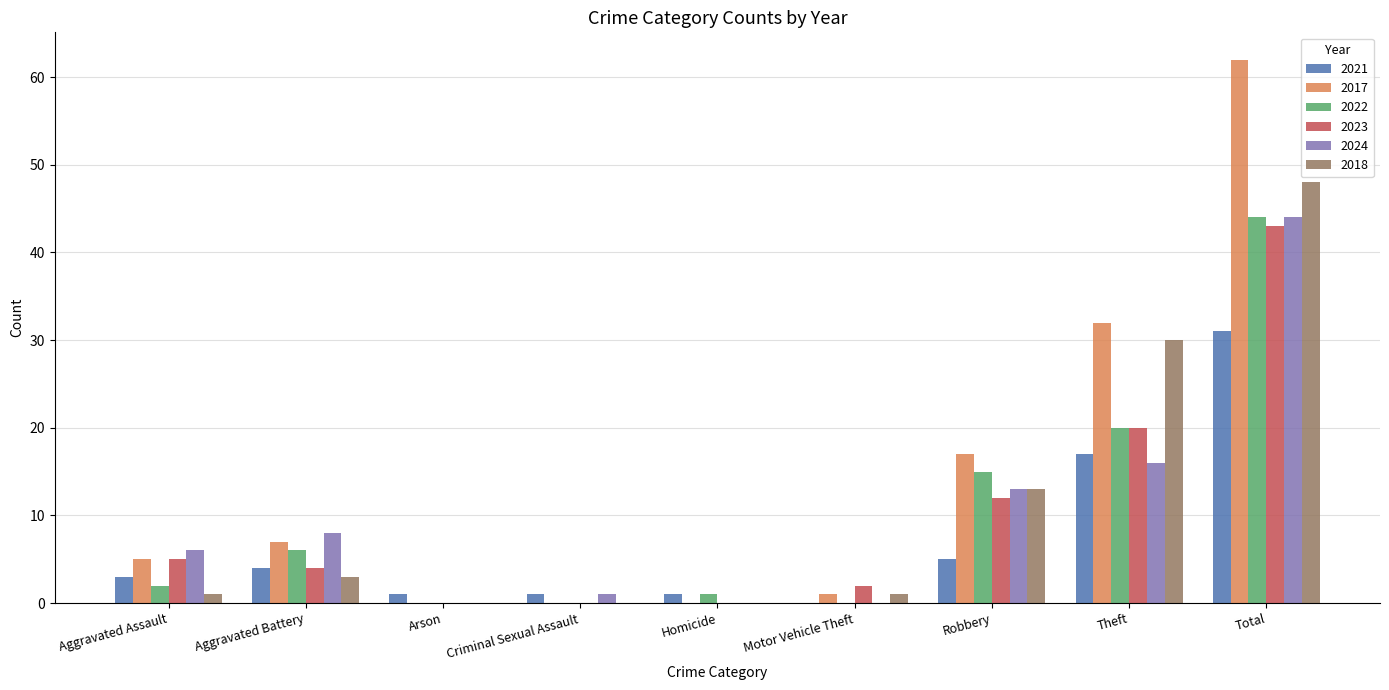

Does the chart contain stacked bars?

No